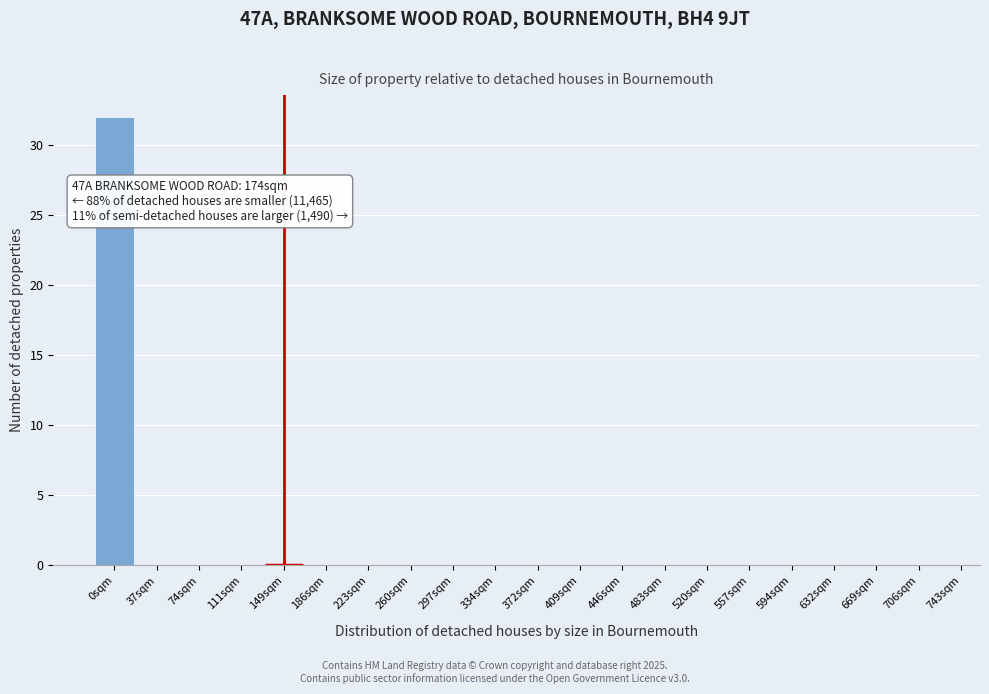

Reading right to left, extract all data points from this chart.

706sqm=0	669sqm=0	632sqm=0	594sqm=0	557sqm=0	520sqm=0	483sqm=0	446sqm=0	409sqm=0	372sqm=0	334sqm=0	297sqm=0	260sqm=0	223sqm=0	186sqm=0	149sqm=0	111sqm=0	74sqm=0	37sqm=0	0sqm=32